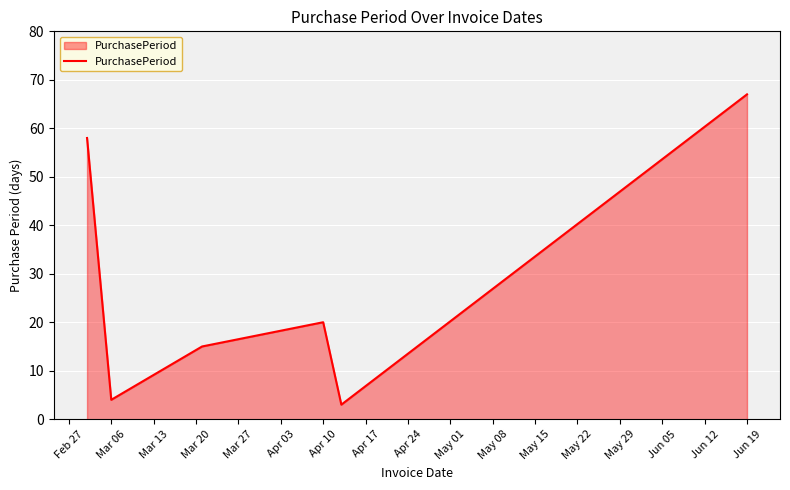

What is the minimum value shown in the chart?

3